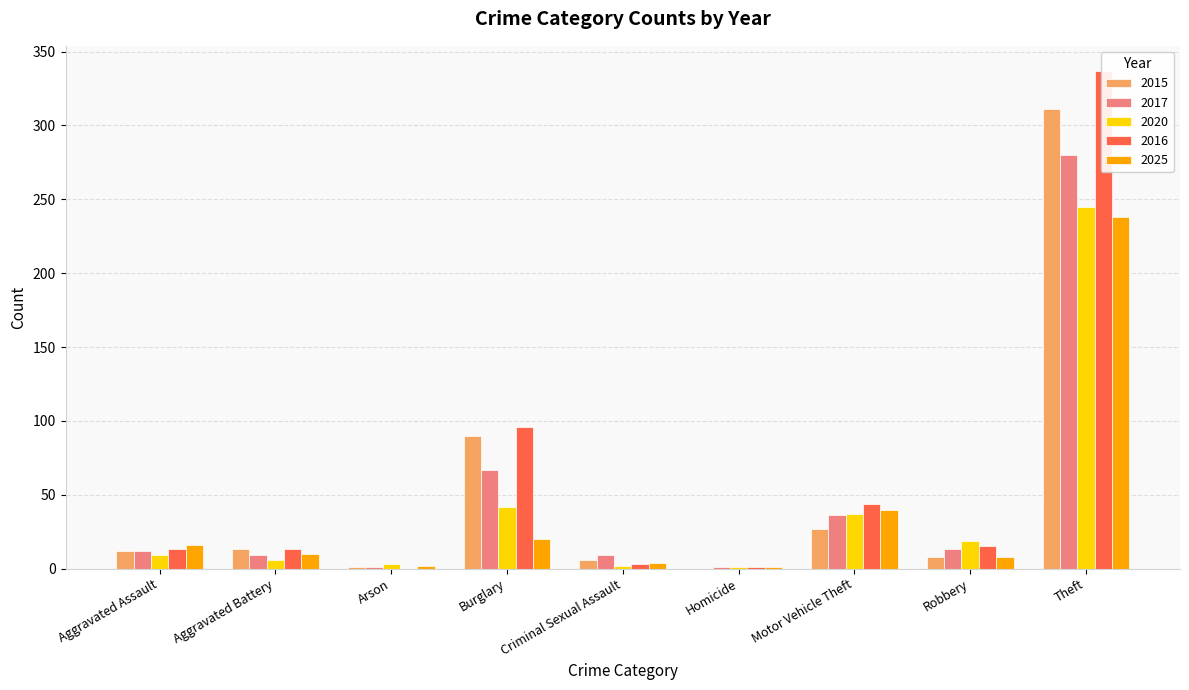

What position from the left is Burglary?

4